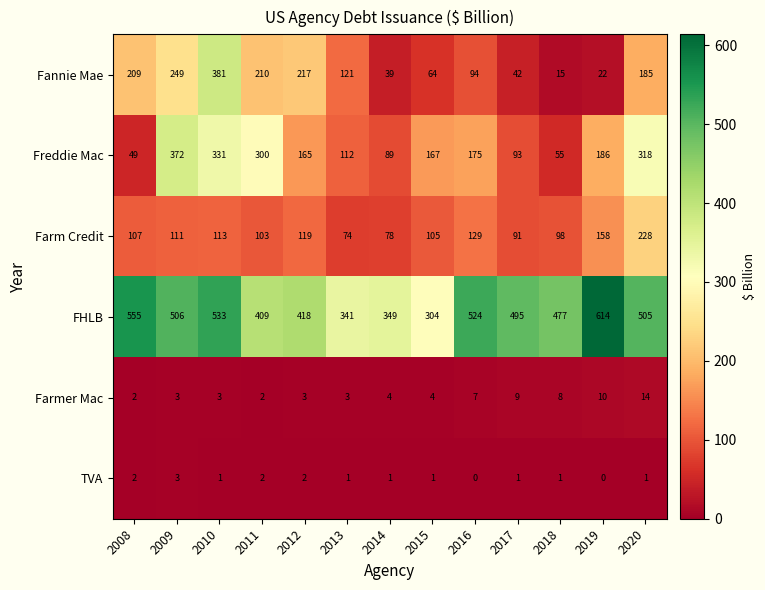

What is the difference between the second highest and minimum values in the FHLB series?

251